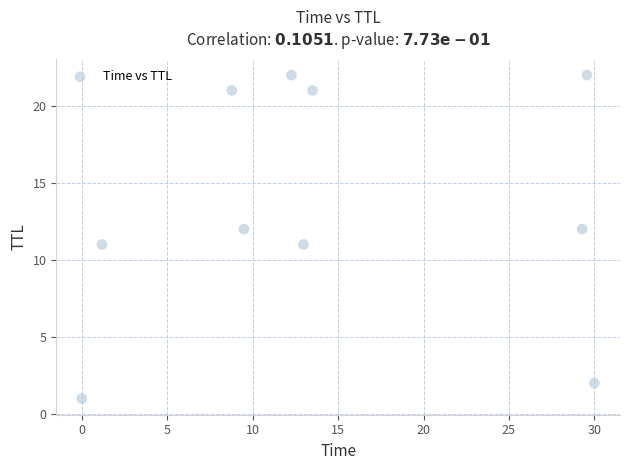

What is the average Y value?

14